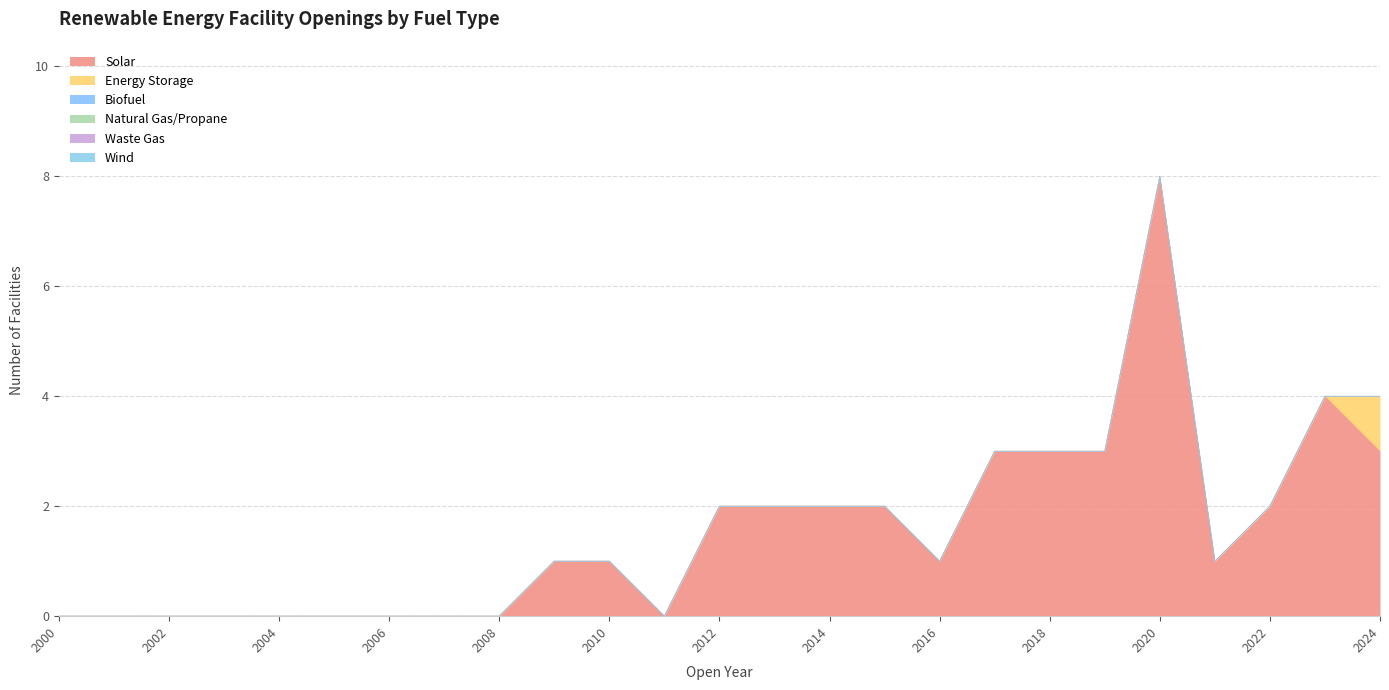

True or false: Solar and Waste Gas intersect in this chart.

False